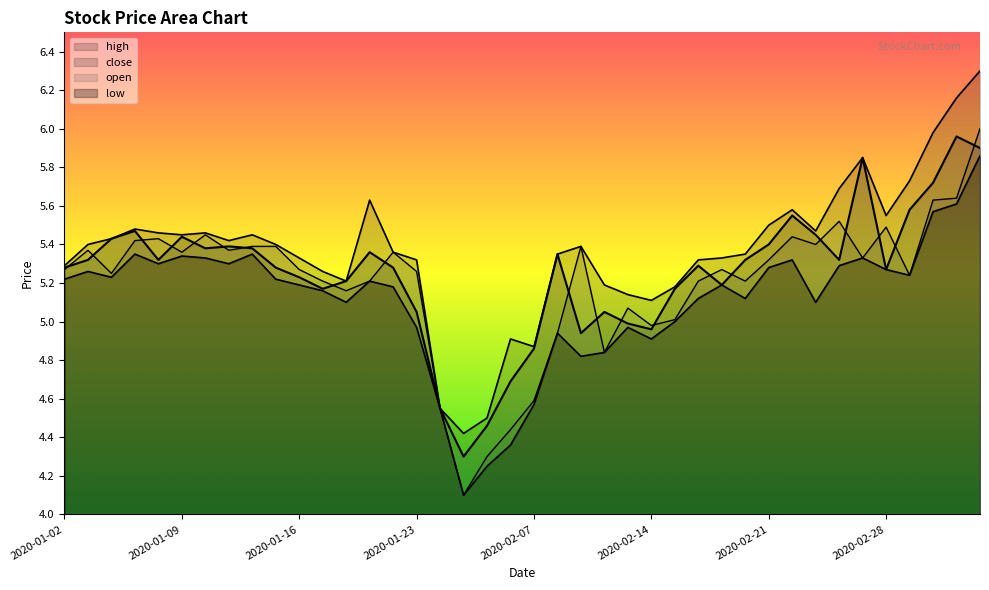

Does the chart display data point markers on the line(s)?

No